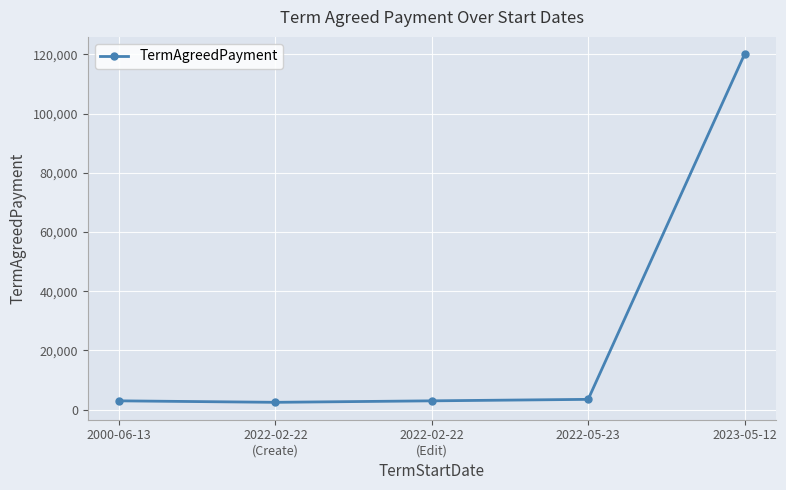

How many lines are shown in the chart?

1